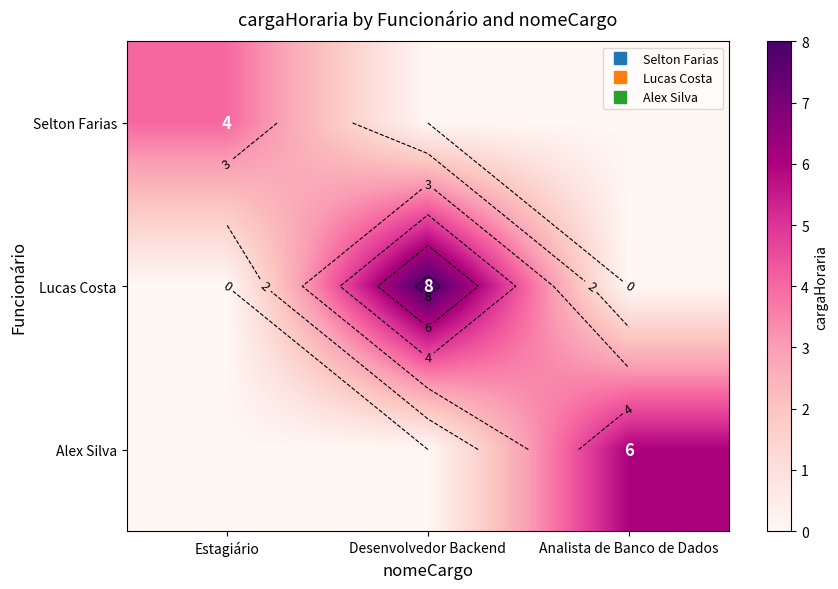

Rank the series by their average value, from lowest to highest.

Selton Farias, Alex Silva, Lucas Costa